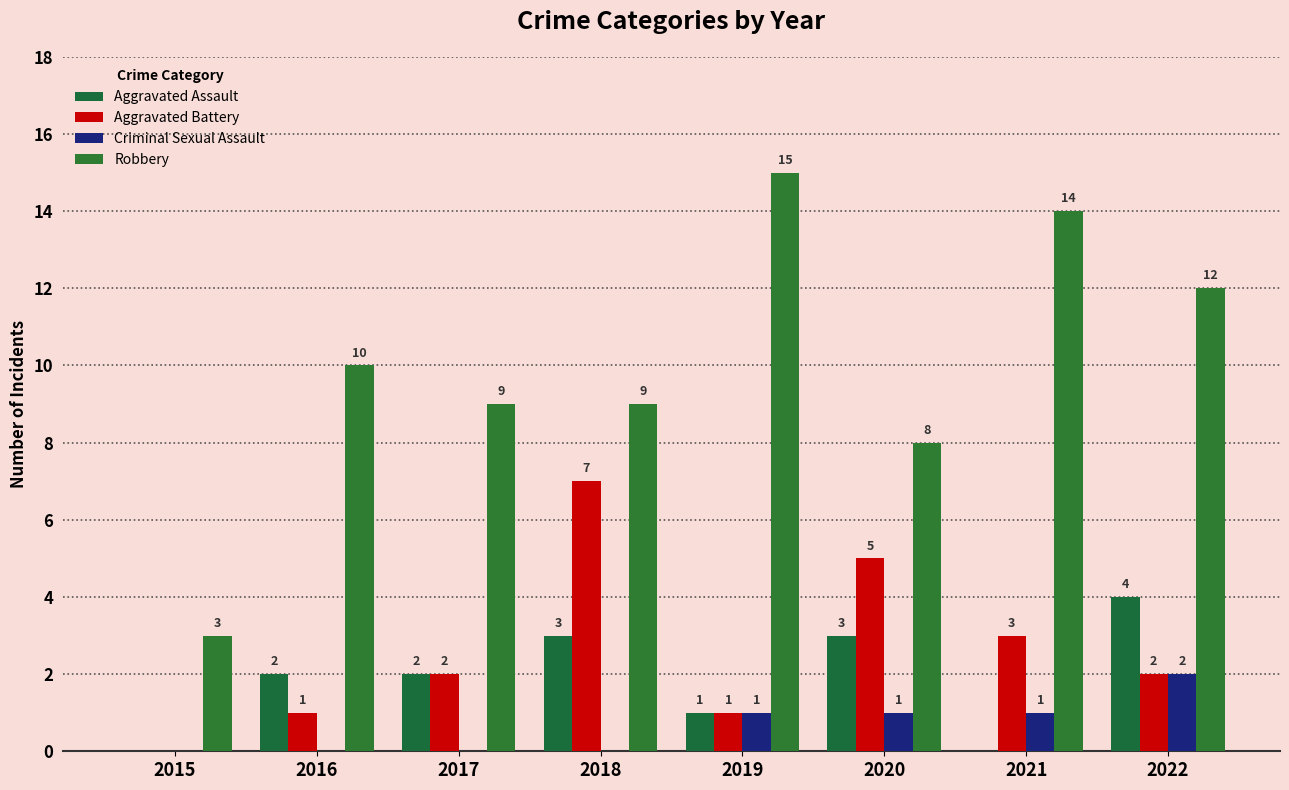

Reading right to left, list all the values displayed in this chart.

Aggravated Assault: 4	0	3	1	3	2	2	0
Aggravated Battery: 2	3	5	1	7	2	1	0
Criminal Sexual Assault: 2	1	1	1	0	0	0	0
Robbery: 12	14	8	15	9	9	10	3